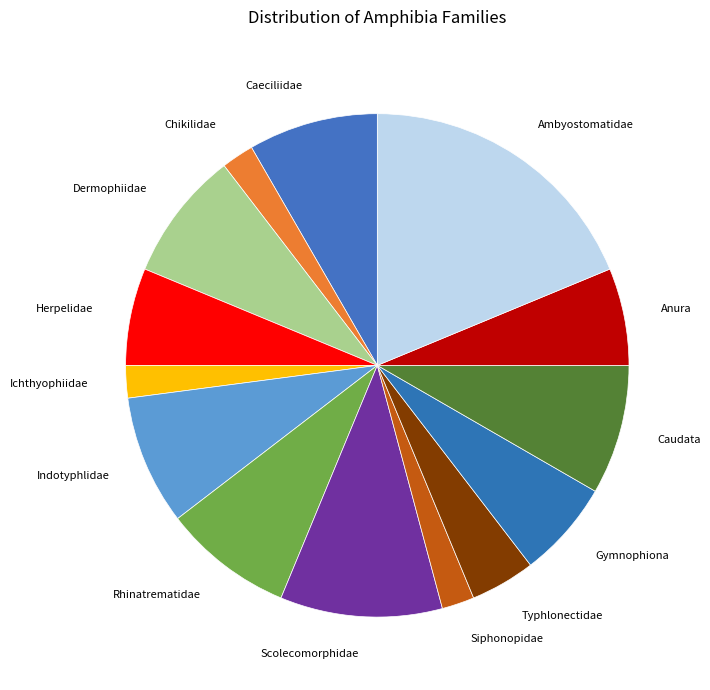

Is there any slice that represents more than half of the pie?

No